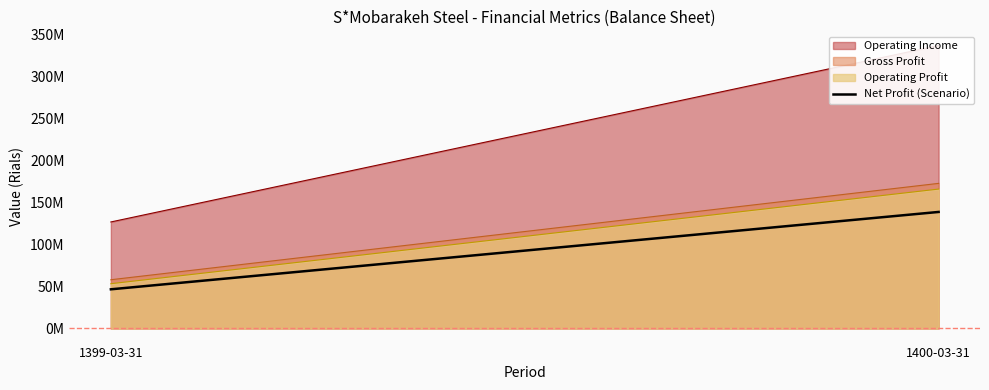

What is the label of the 1st point from the right?

1400-03-31